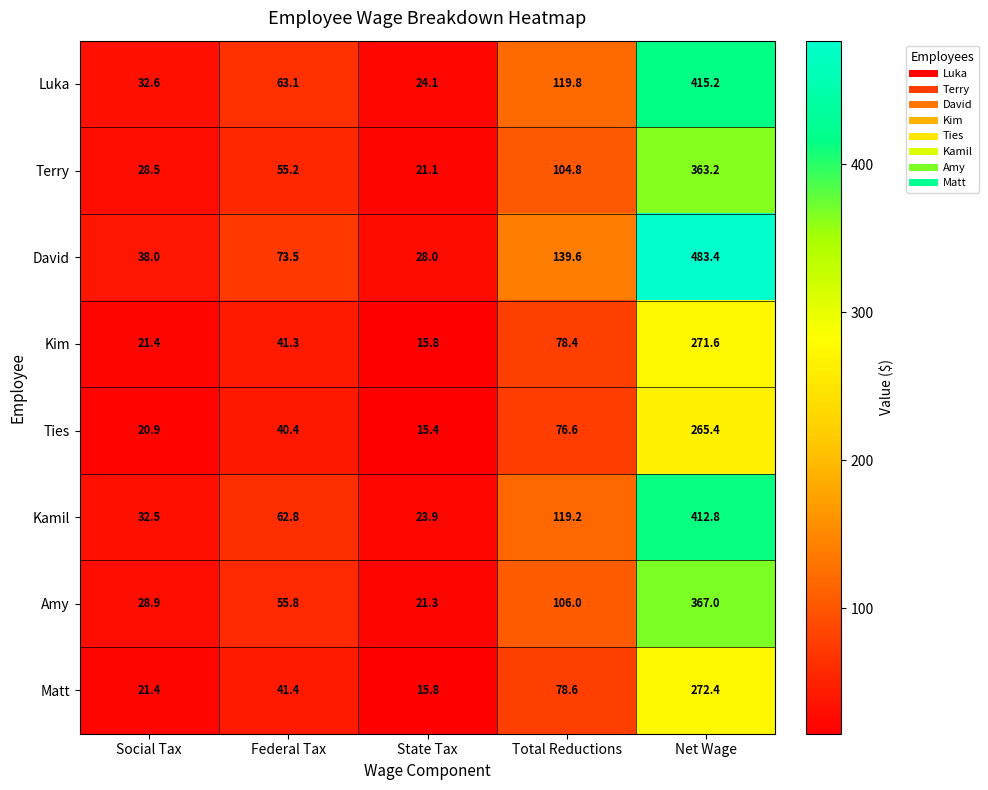

How many data points in Terry are above 55?

3